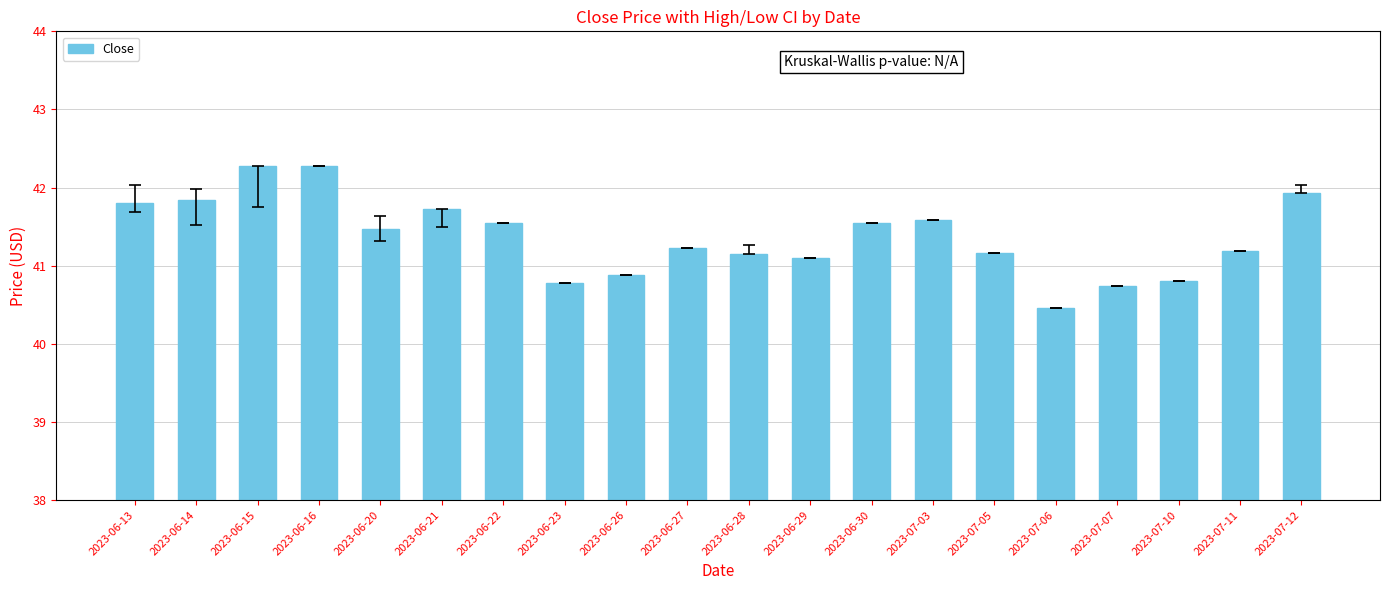

What is the sum of the values at 2023-07-06 and 2023-06-30?

82.0